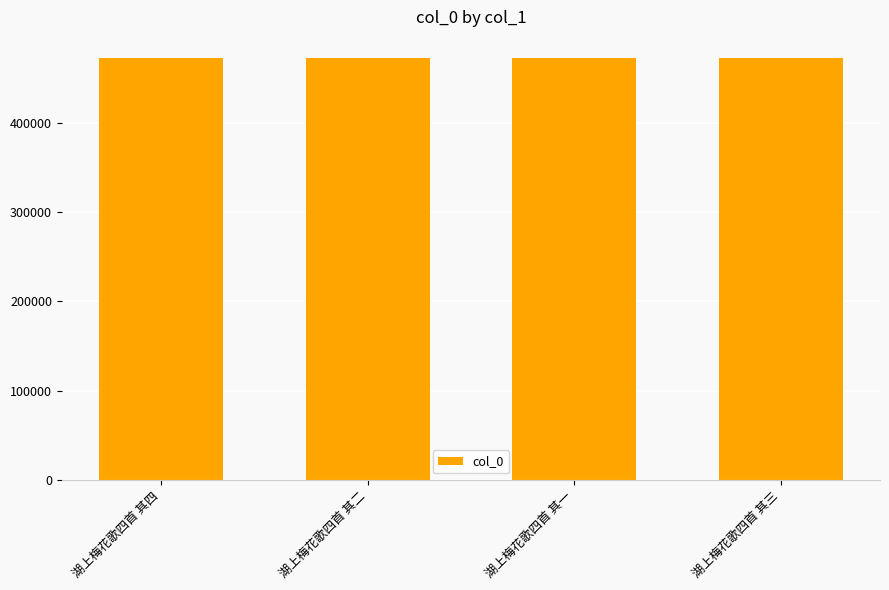

What is the ratio of the value at 湖上梅花歌四首 其二 to the value at 湖上梅花歌四首 其四?

1.0